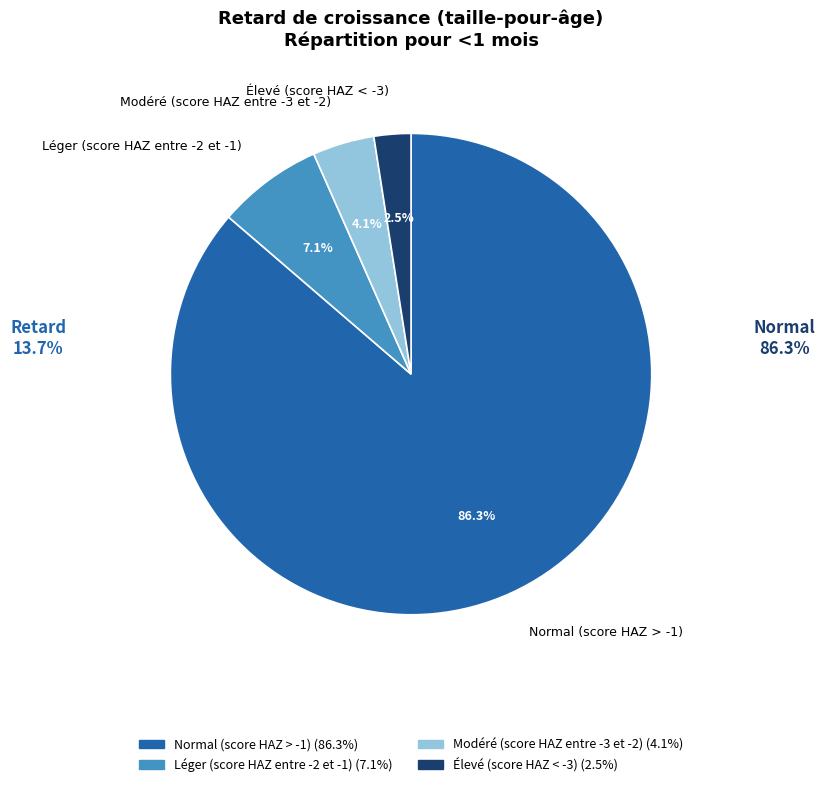

How many slices are in this pie chart?

4